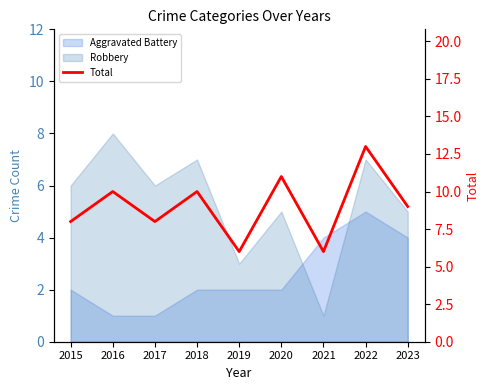

Reading left to right, extract all data points from this chart.

8	10	8	10	6	11	6	13	9